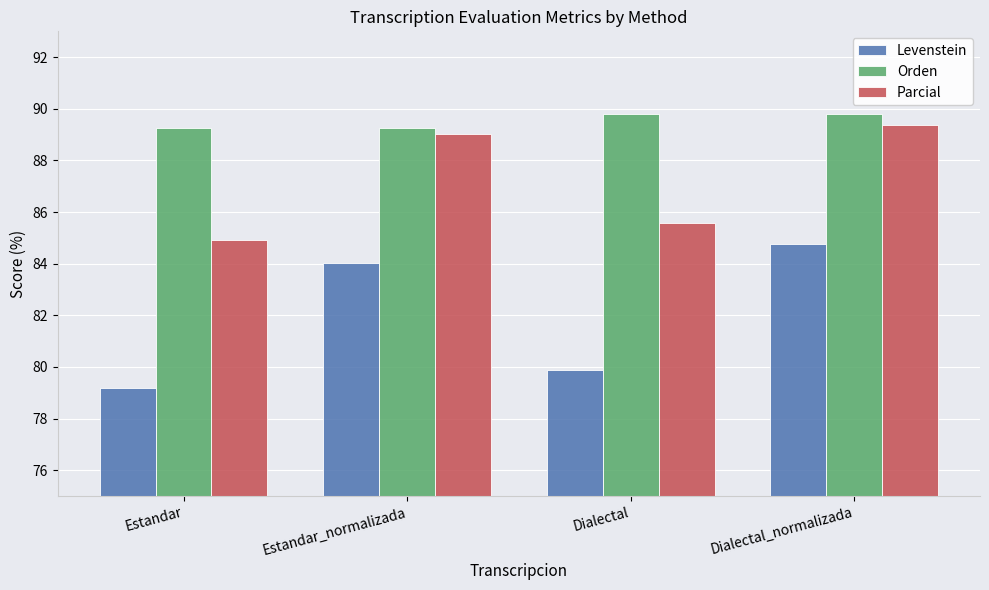

How many values in the Parcial series are below 89?

2